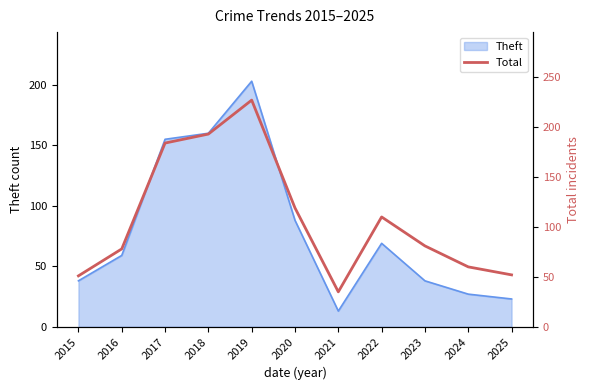

What is the highest value of the Theft series?

203